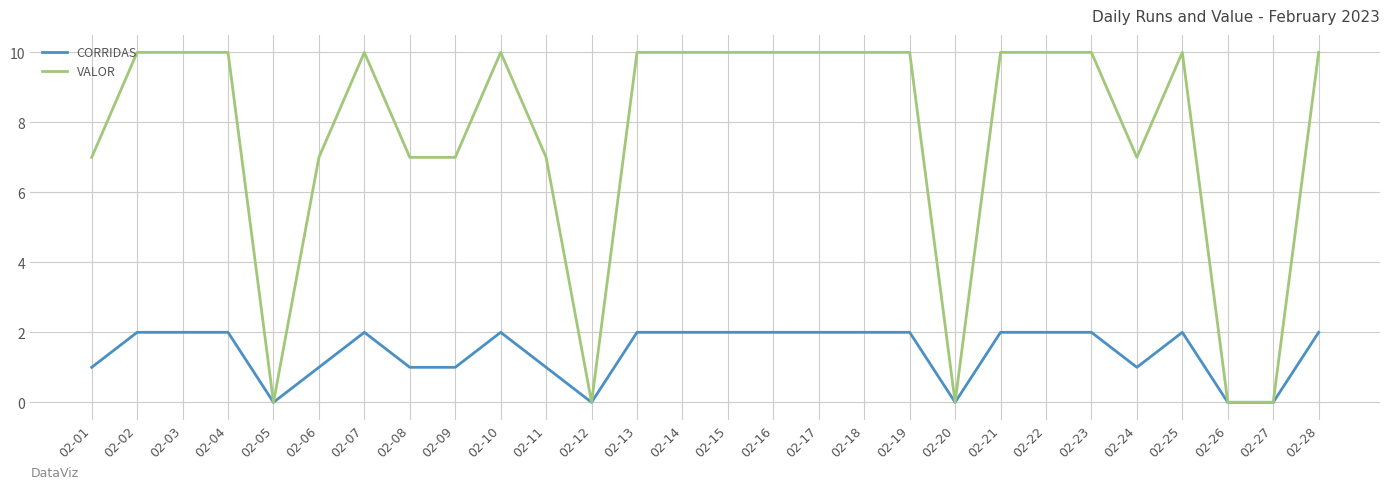

Is it true that CORRIDAS equals 1 at 02-11?

True